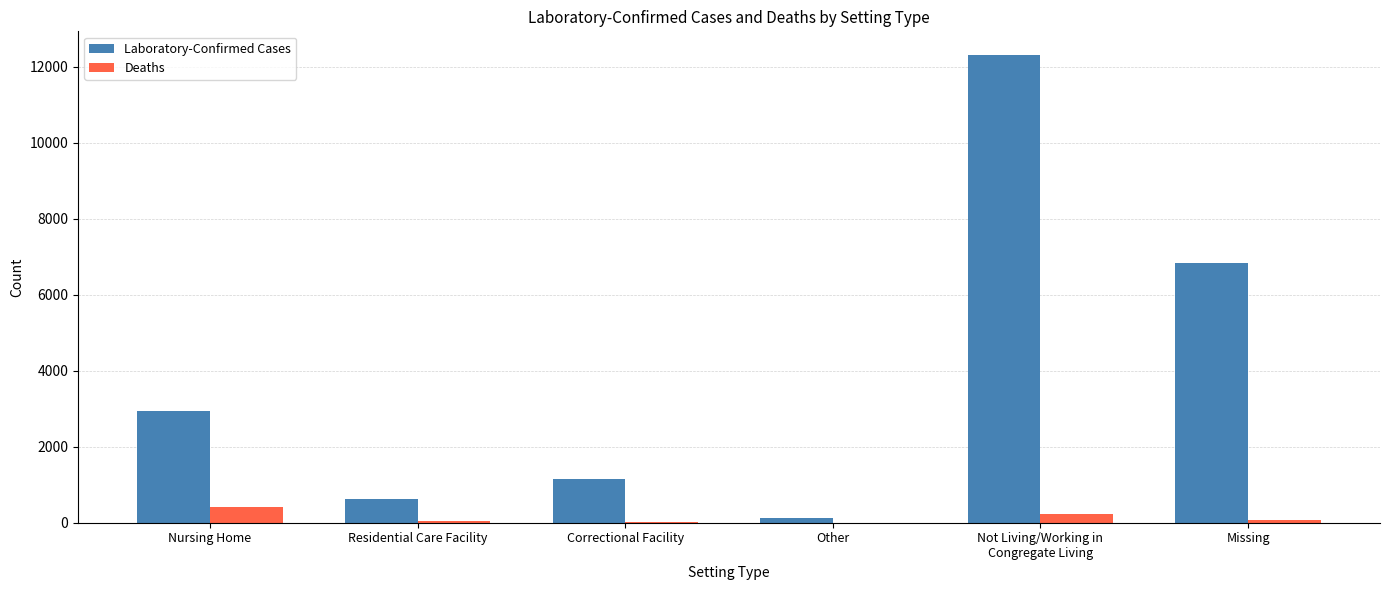

Is it true that Deaths equals 57 at Residential Care Facility?

True